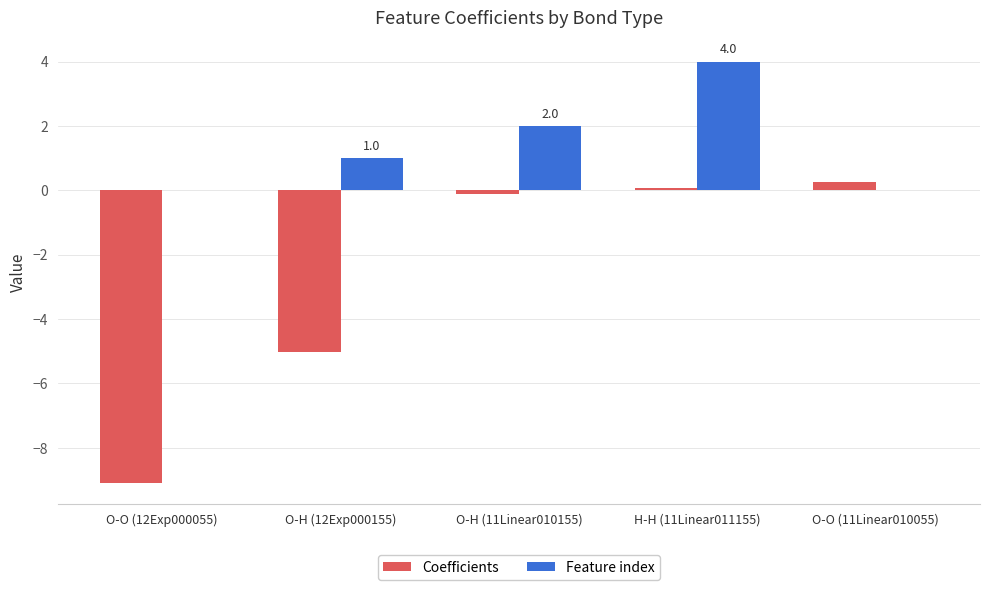

Between O-O (12Exp000055) and H-H (11Linear011155), which series saw the biggest shift?

Coefficients